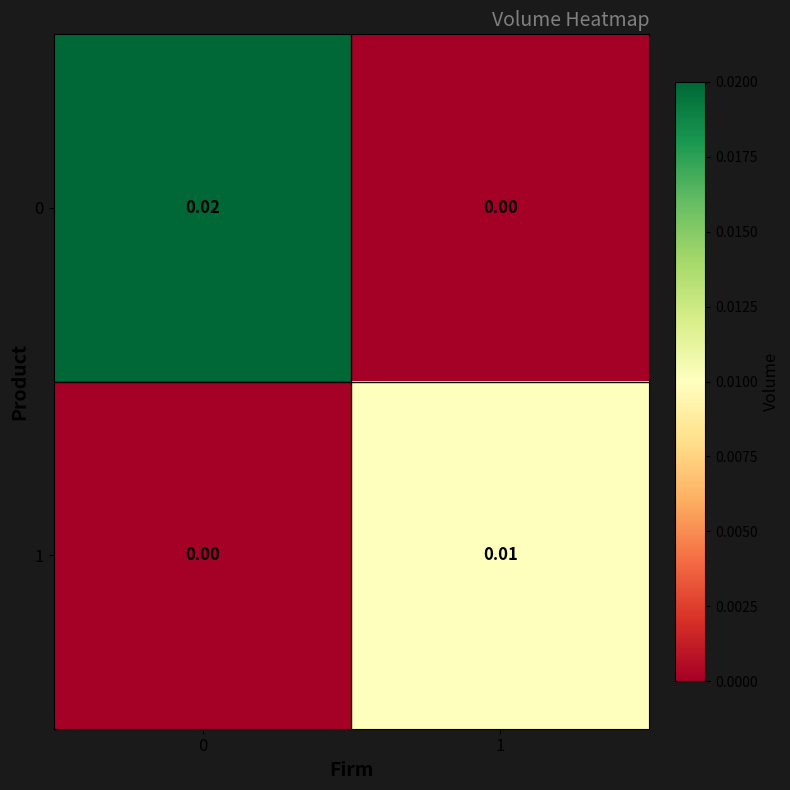

Rank the series by their average value, from lowest to highest.

1, 0